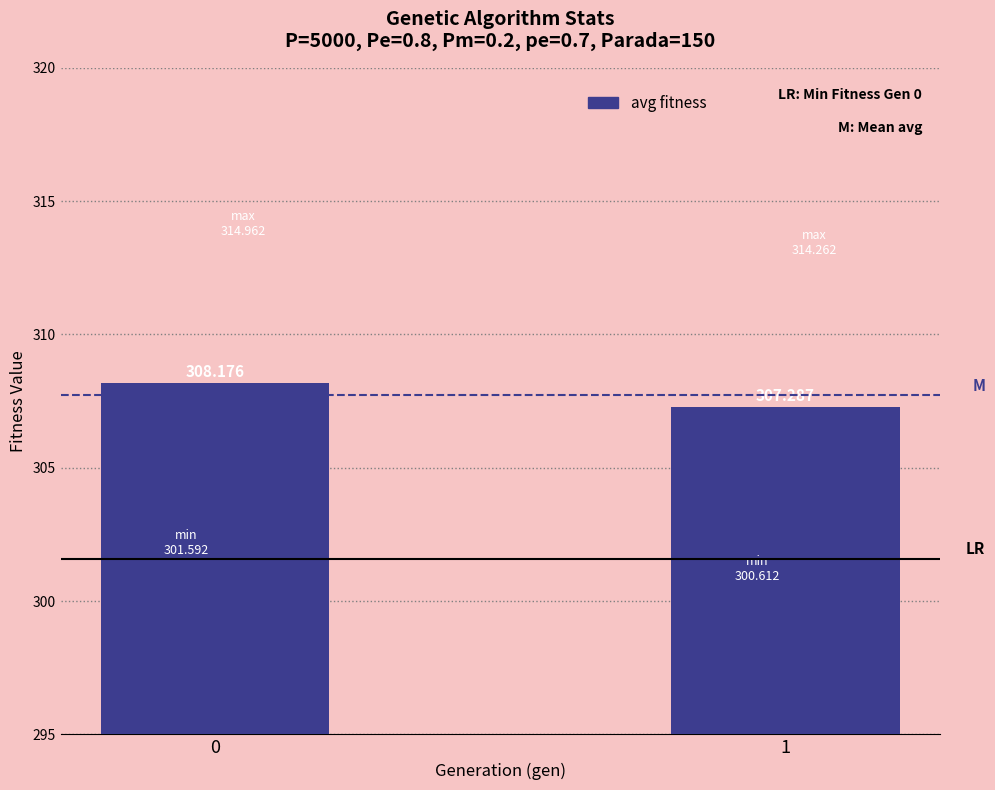

What is the maximum value shown in the chart?

308.2